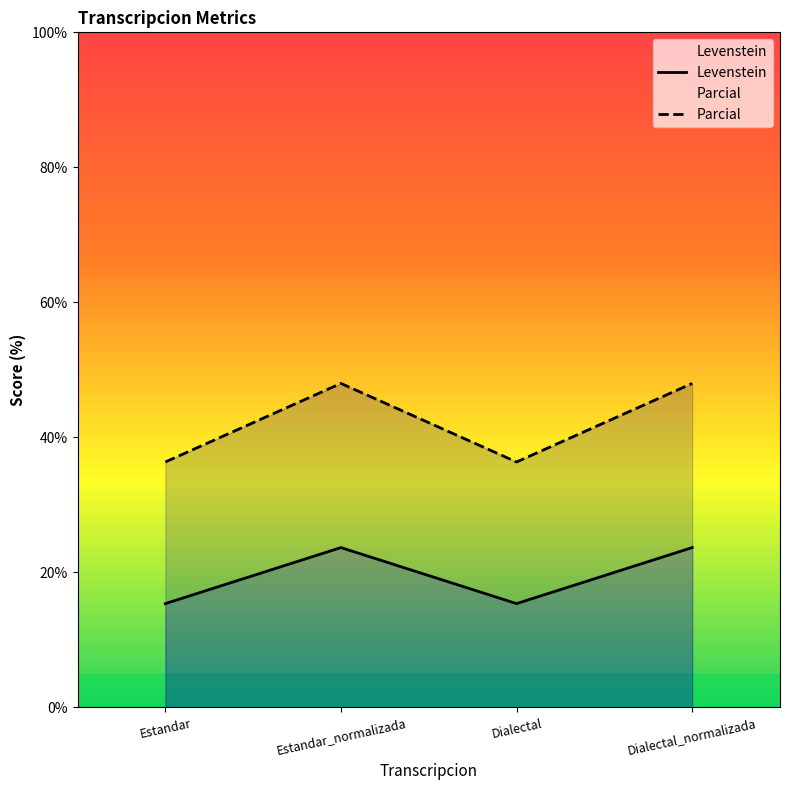

At which label is Parcial closest to 42?

Estandar